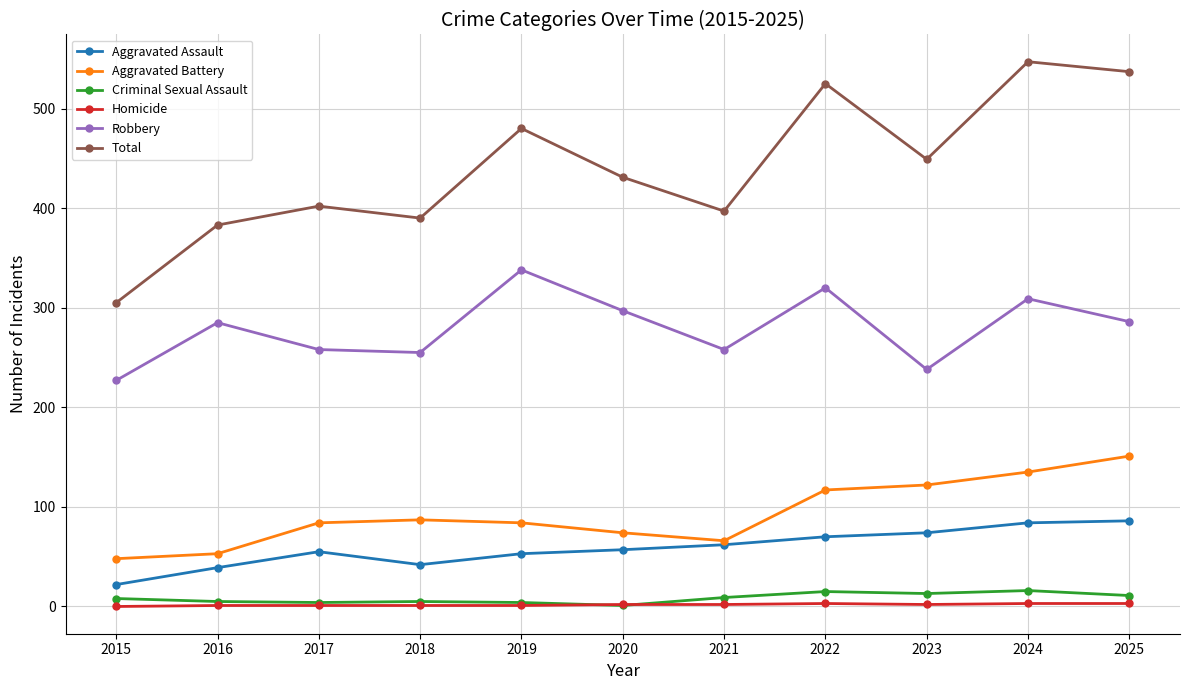

Which series changed the most between 2019 and 2024?

Total